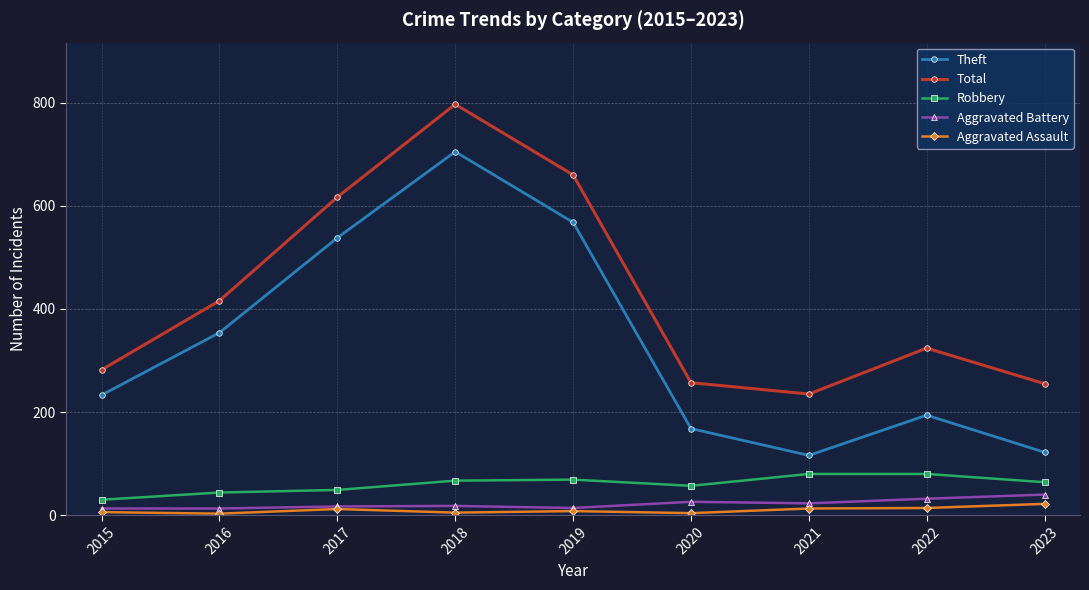

Which series has the largest range (max minus min)?

Theft